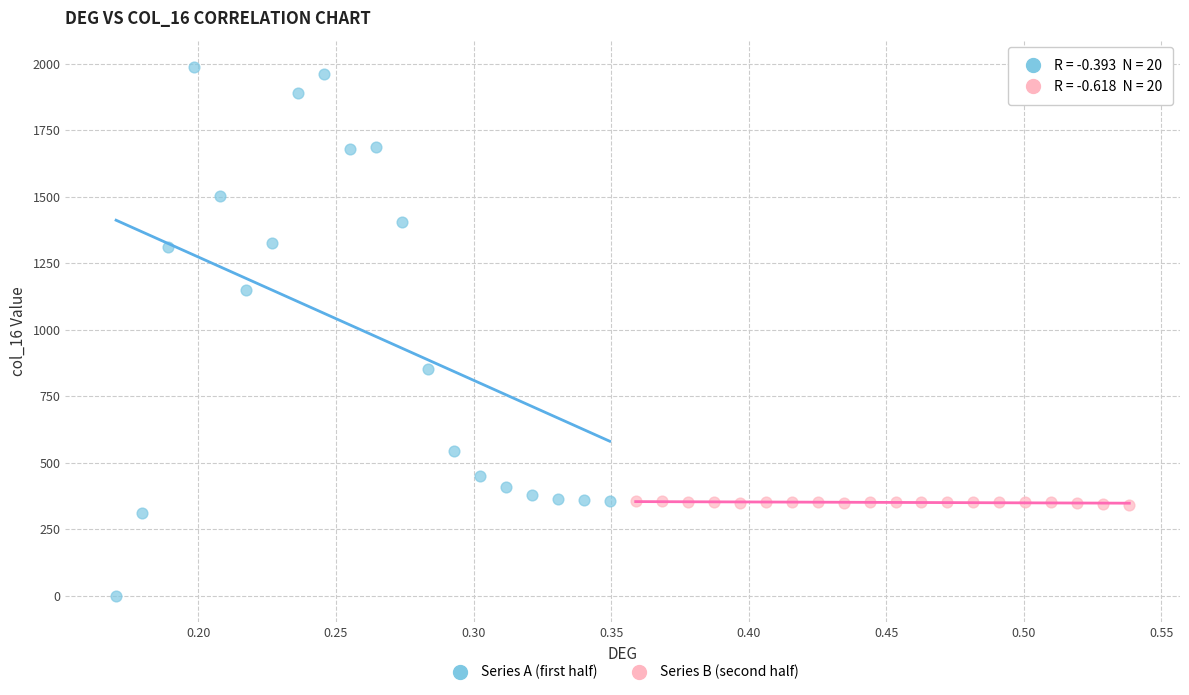

Which series contains the lowest Y value?

Series A (first half)